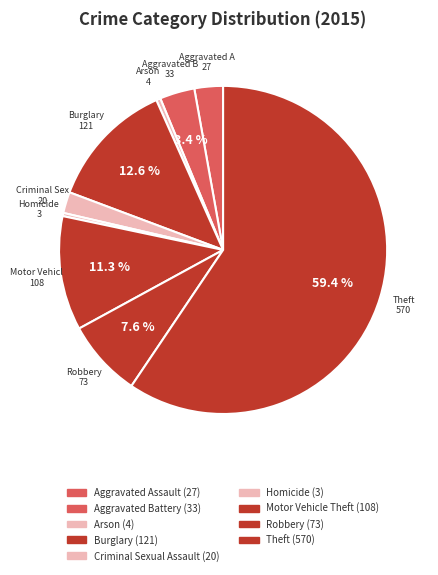

How many segments does this pie chart have?

9